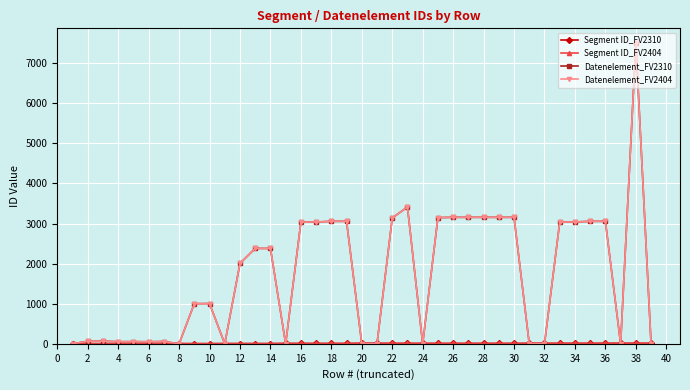

How many interior local peaks does the Datenelement_FV2310 series have?

7